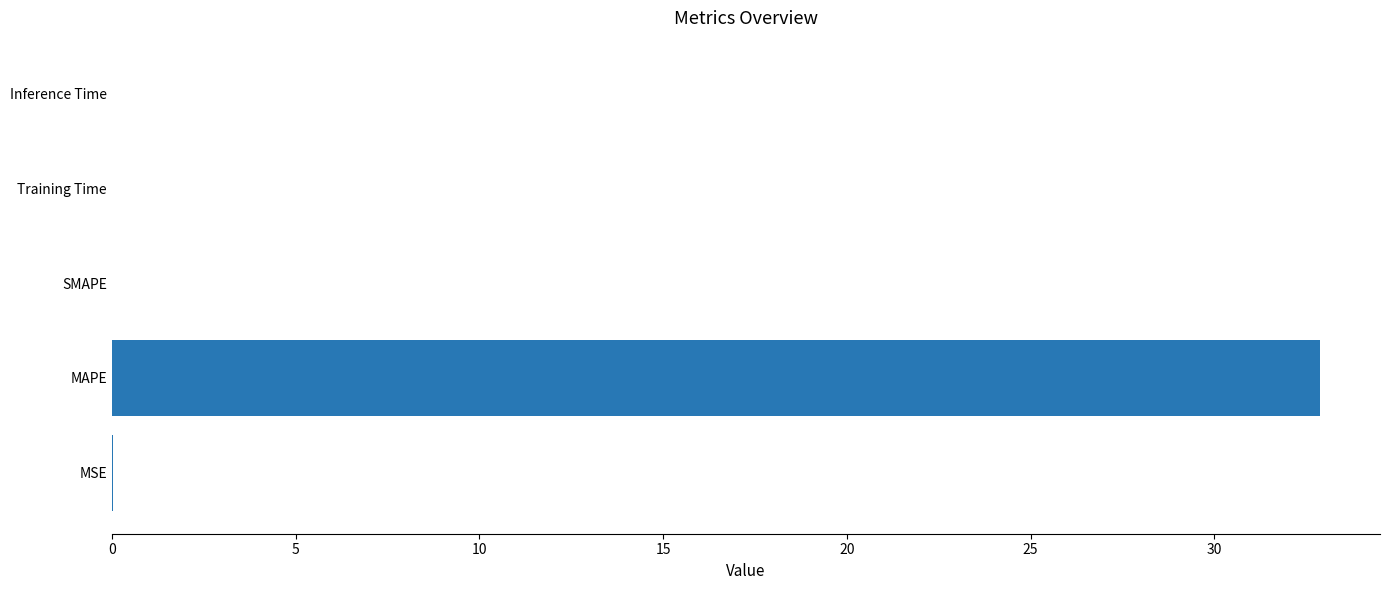

True or false: the data shows 0.0 at Inference Time.

True